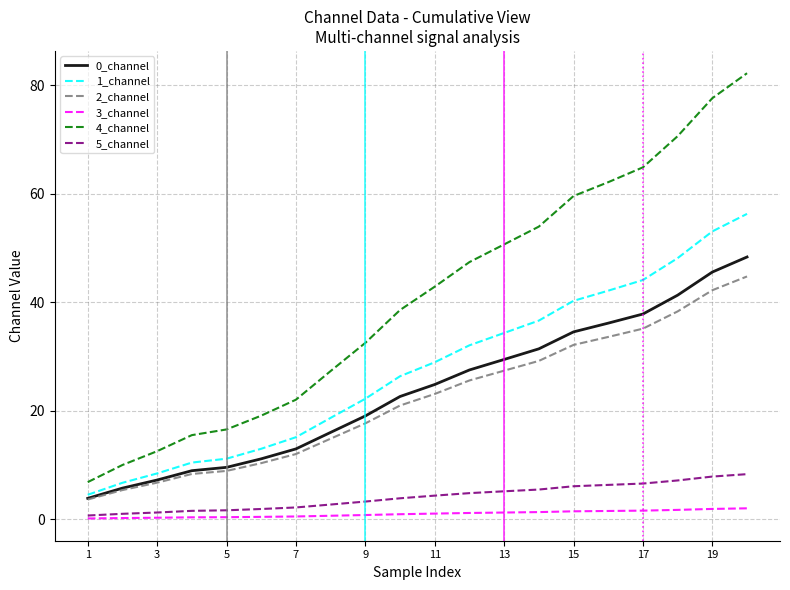

What is the difference between the maximum and minimum values in the 4_channel series?

75.3